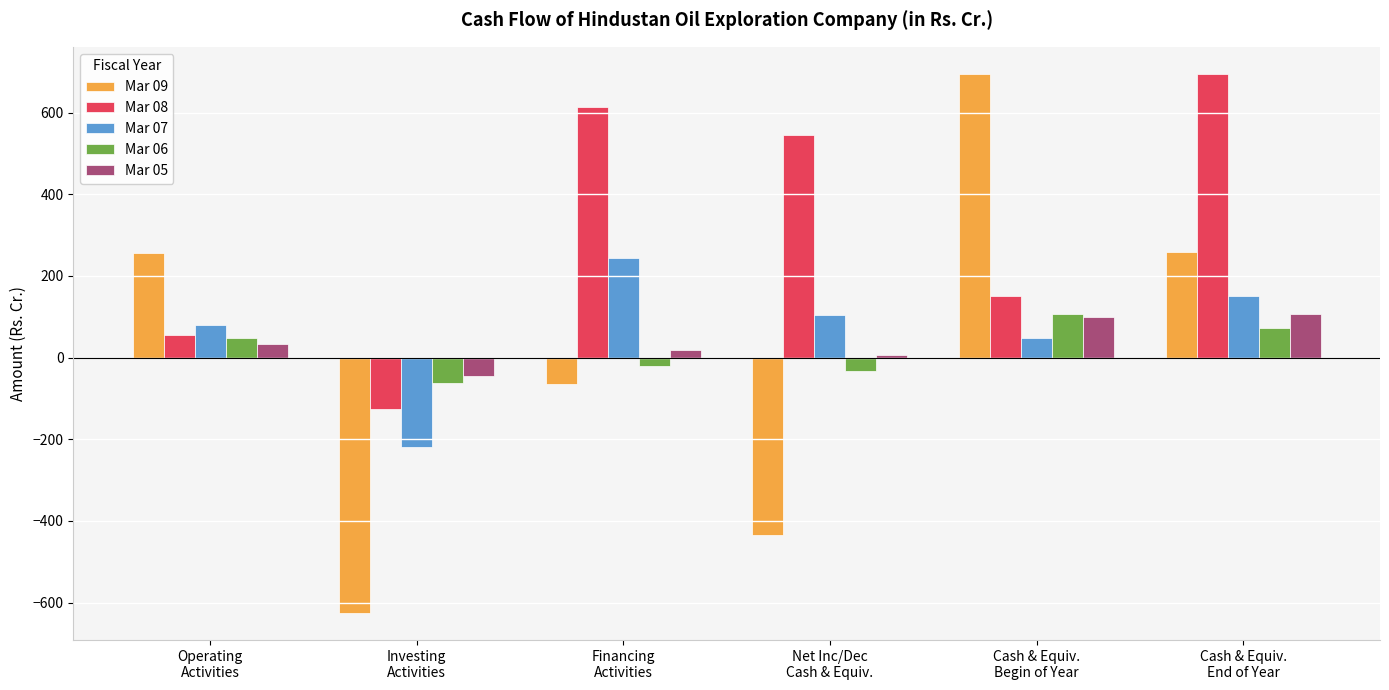

What is the lowest value of the Mar 07 series?

-220.2